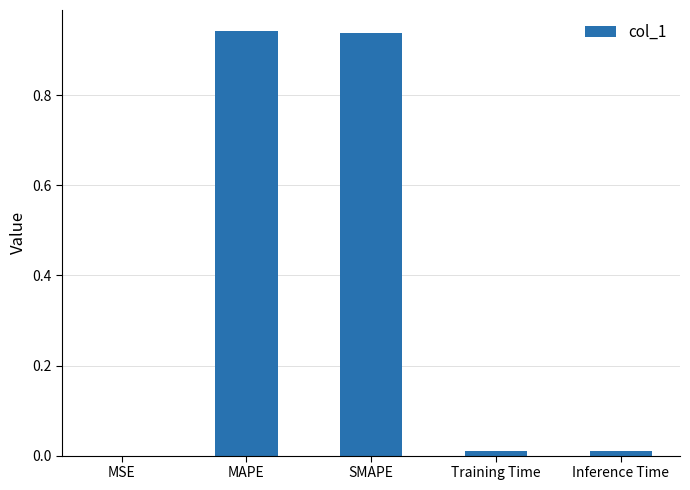

True or false: the data shows 0.3 at MAPE.

False